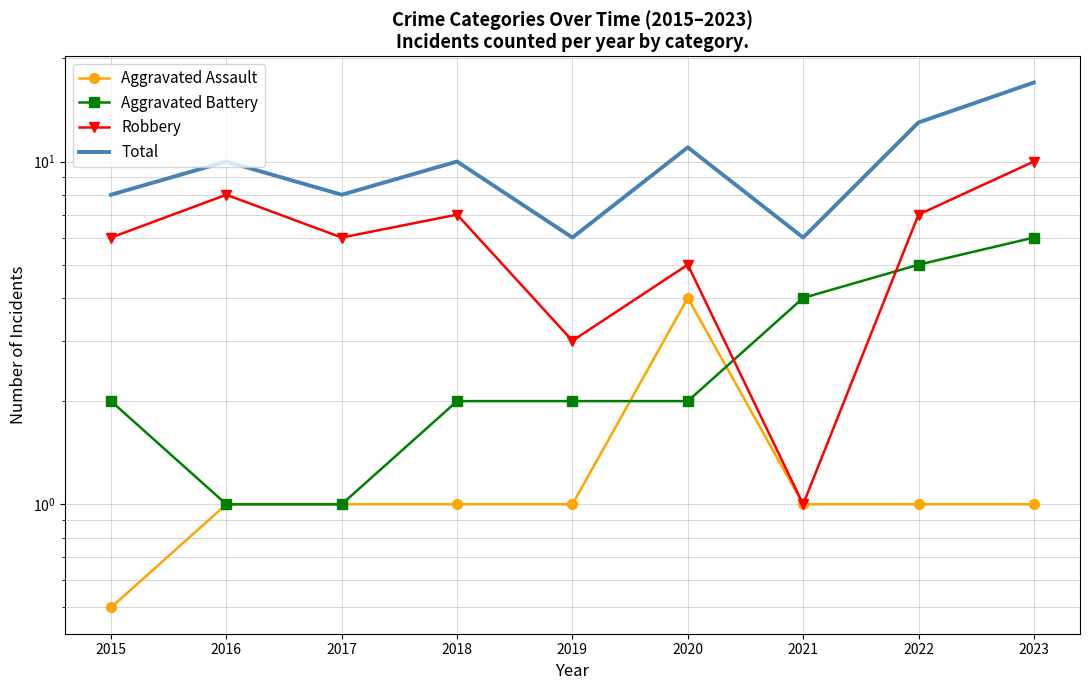

Is it true that Aggravated Battery equals 2.0 at 2015?

True